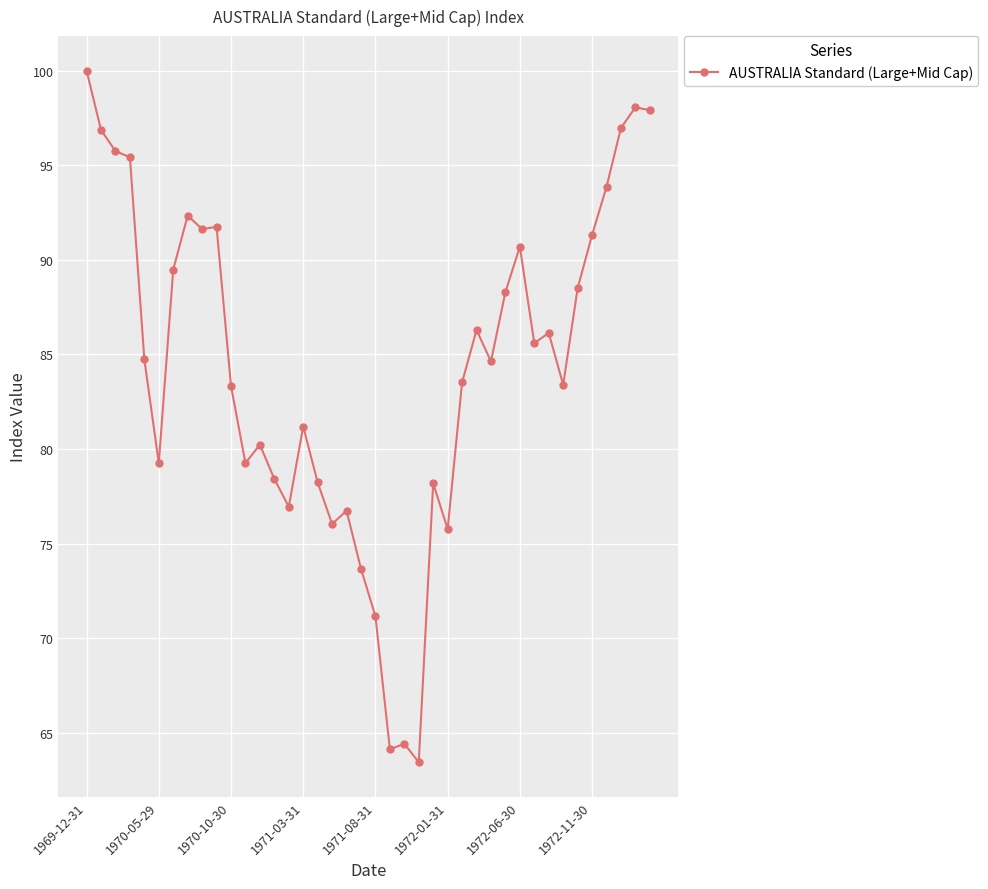

What is the smallest value displayed?

63.4